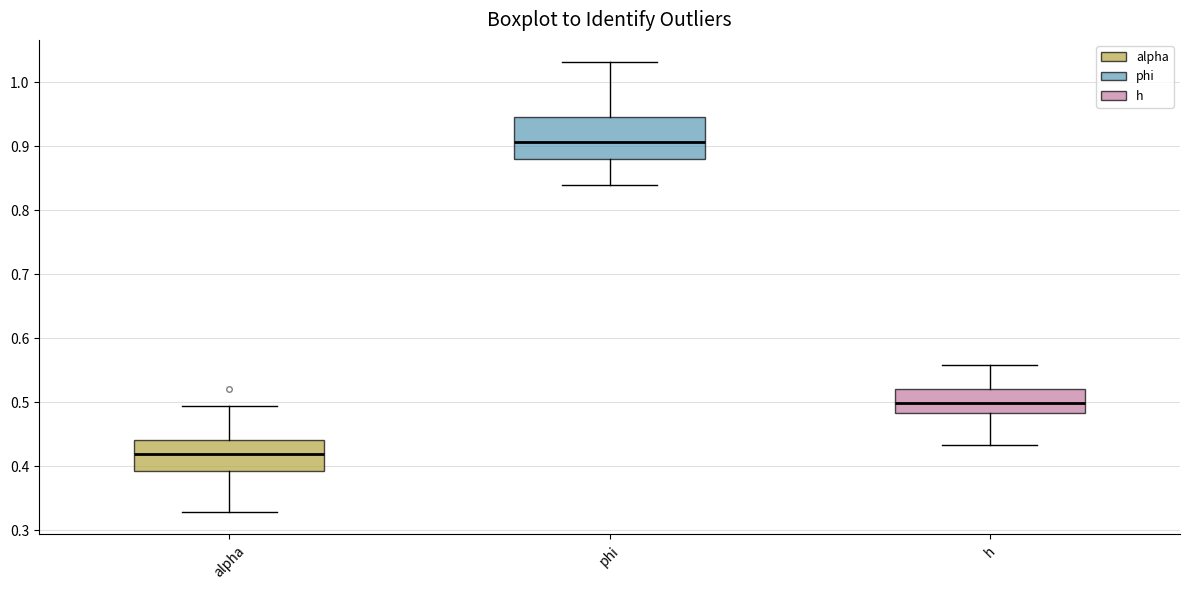

Where does the median line of the box for phi sit on the y-axis? The values are not printed on the chart, so give them approximately, as read against the axis.

0.91